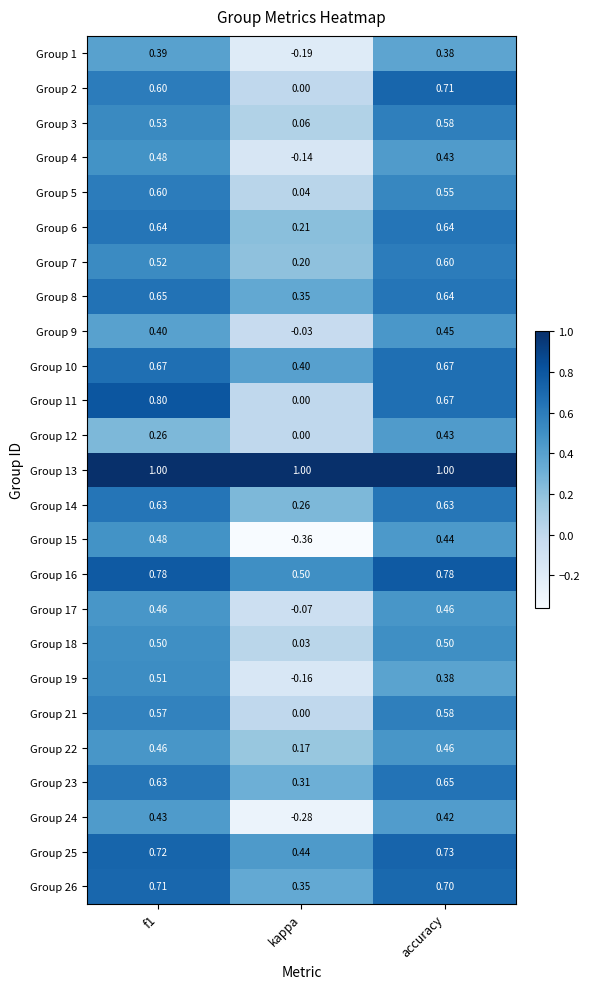

Where is Group 5 nearest to the value 0?

kappa